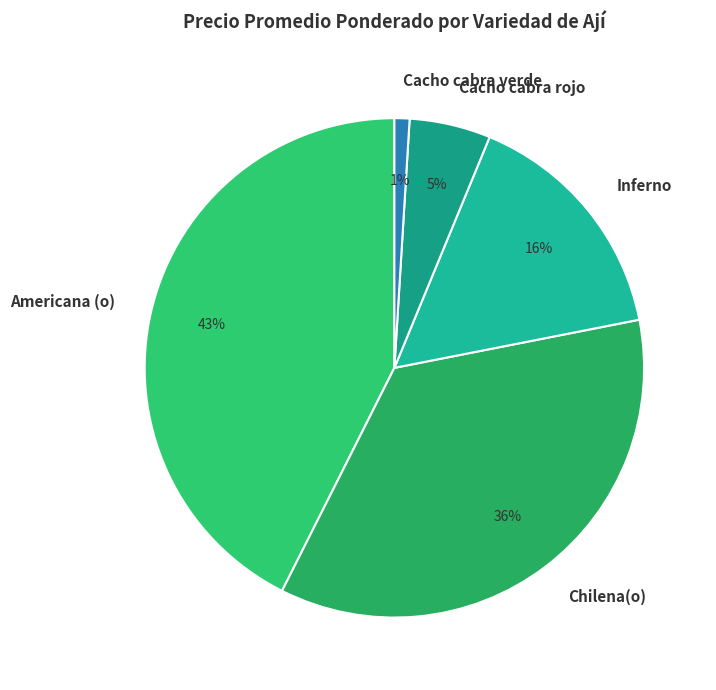

To the nearest percent, what is the difference between the largest and smallest slice percentages?

42%